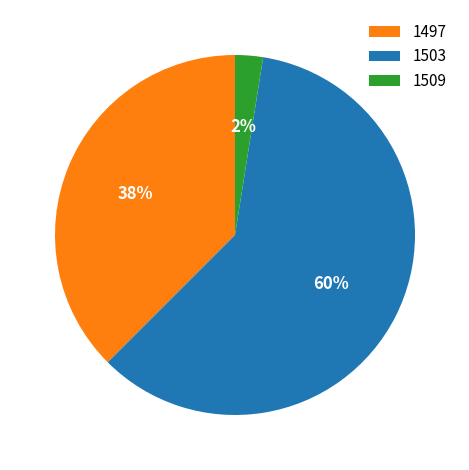

How many slices are in this pie chart?

3